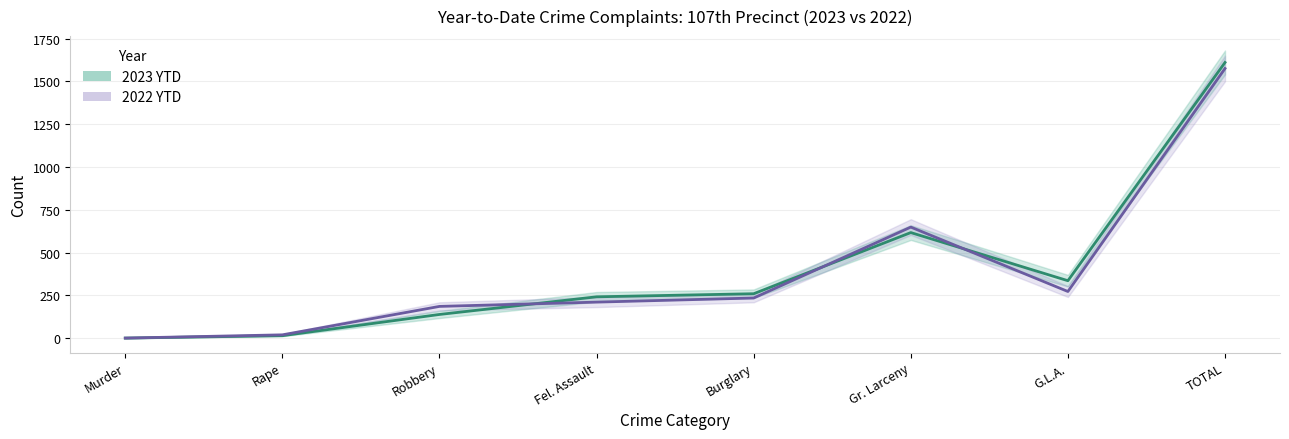

What is the sum of all 2023 YTD values?

3220